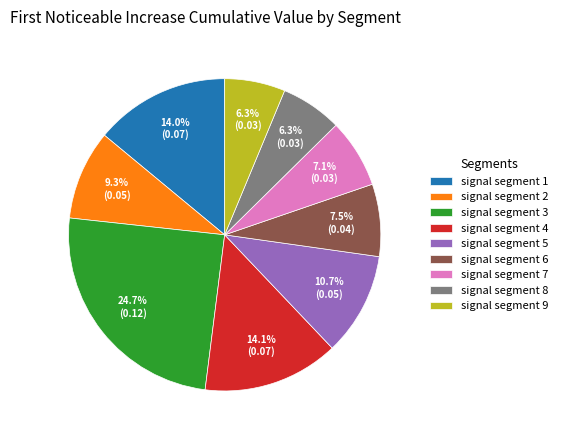

The signal segment 4 slice represents 22% of the pie. True or false?

False